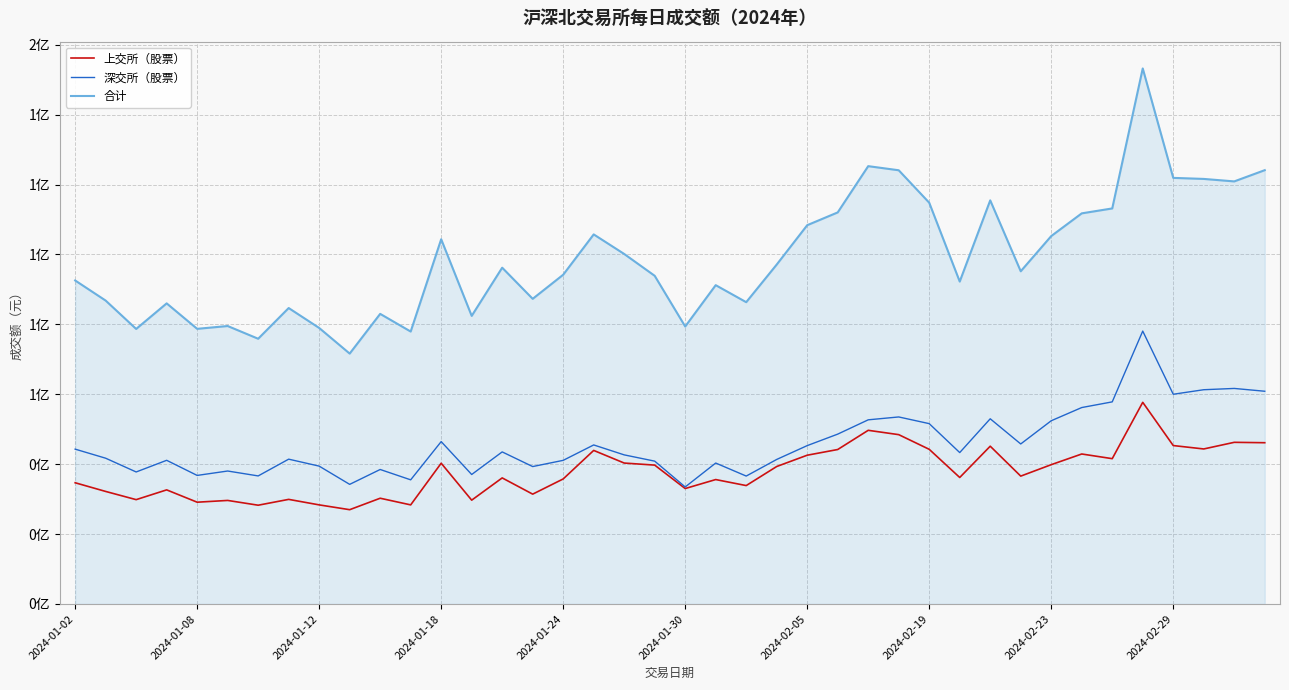

What are all the series names shown in the legend?

上交所（股票）, 深交所（股票）, 合计